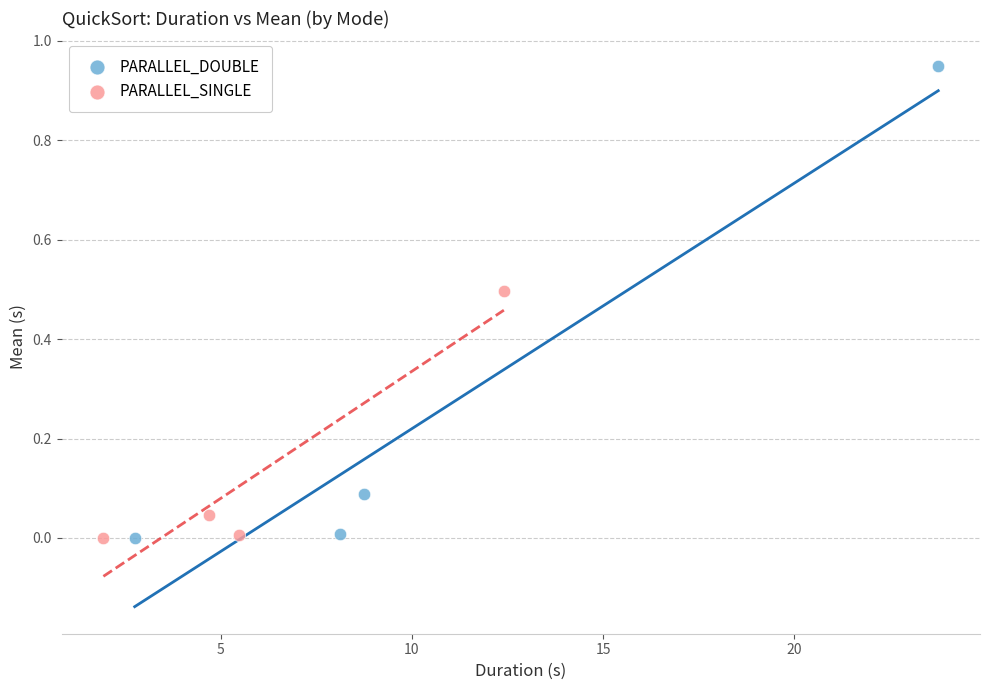

What are all the series names shown in the legend?

PARALLEL_DOUBLE, PARALLEL_SINGLE